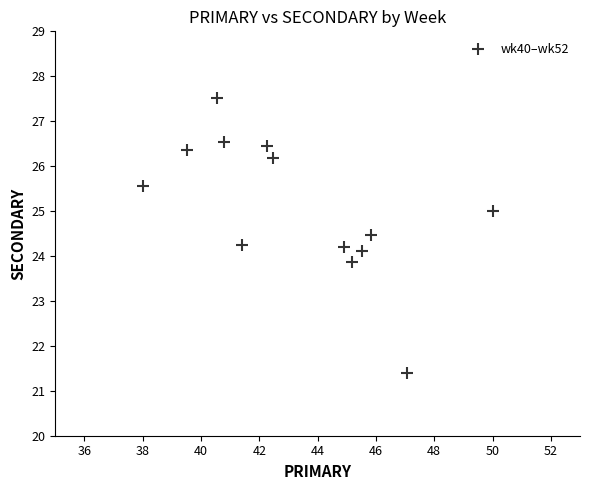

What is the range of Y values (max minus min)?

6.1